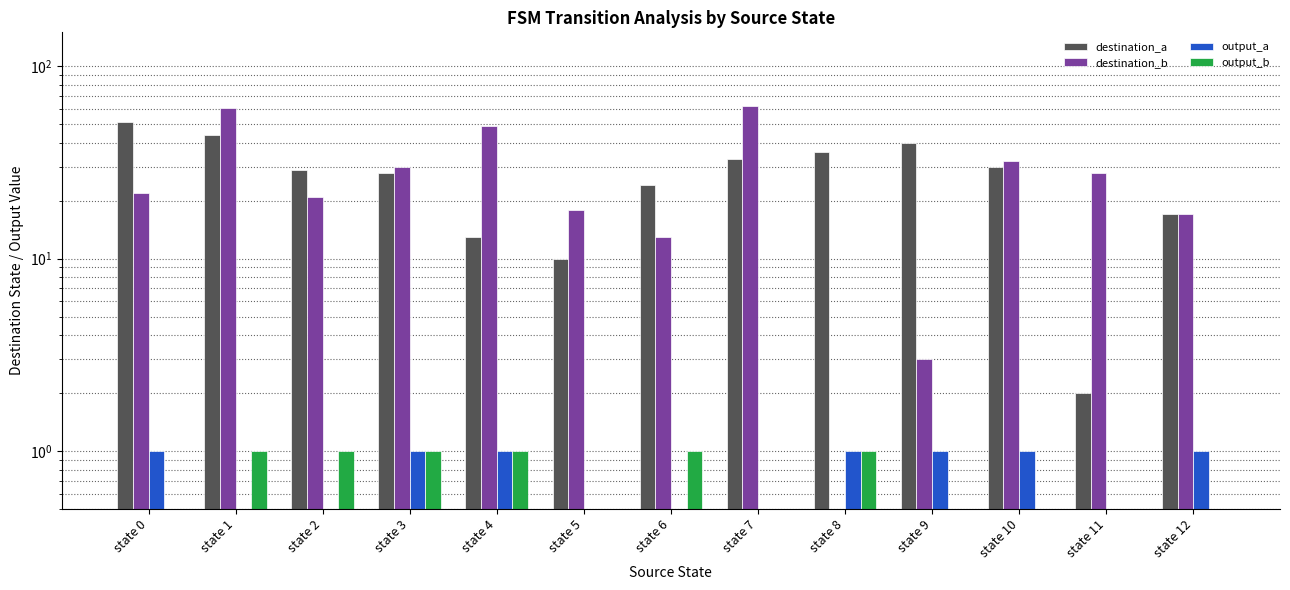

The value of output_a at state 5 is 0. True or false?

True